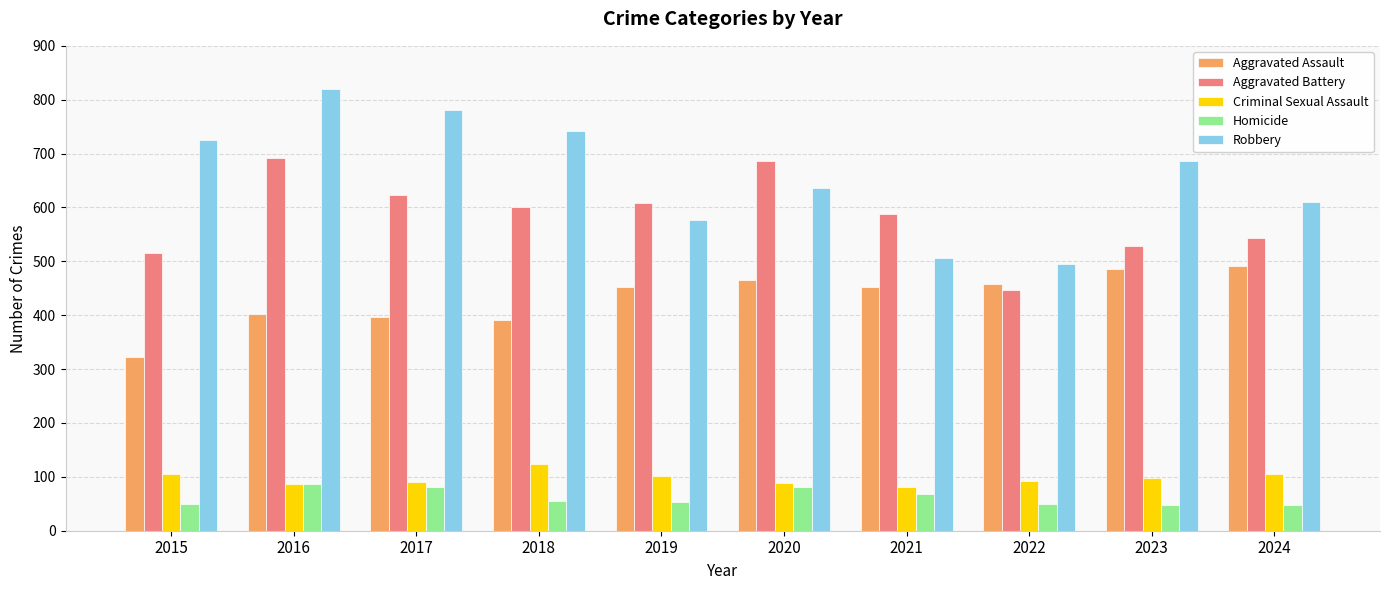

The value of Aggravated Assault at 2024 is 287. True or false?

False